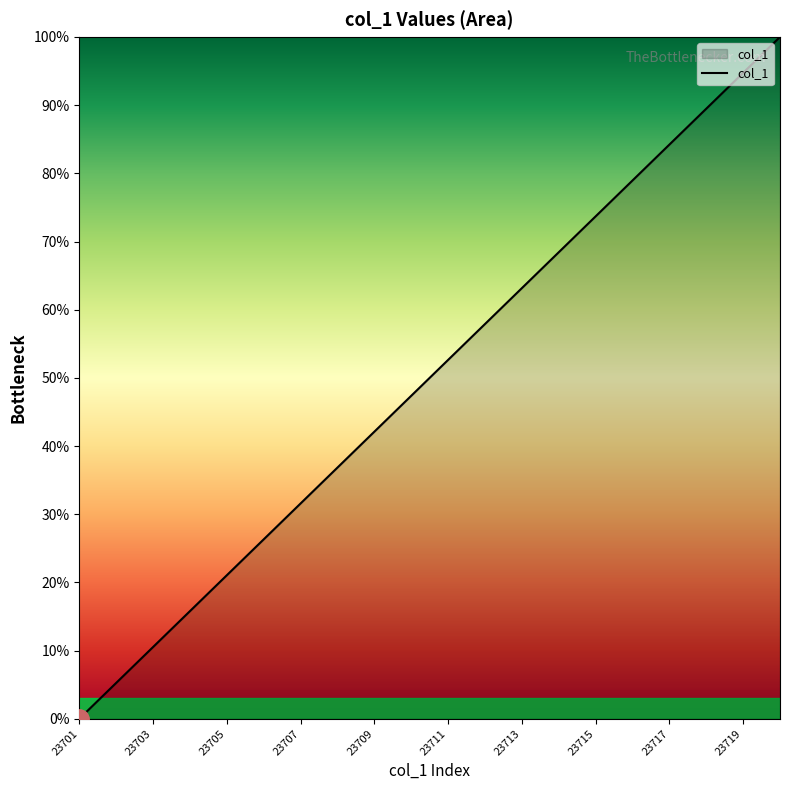

What is the maximum value shown in the chart?

100.0